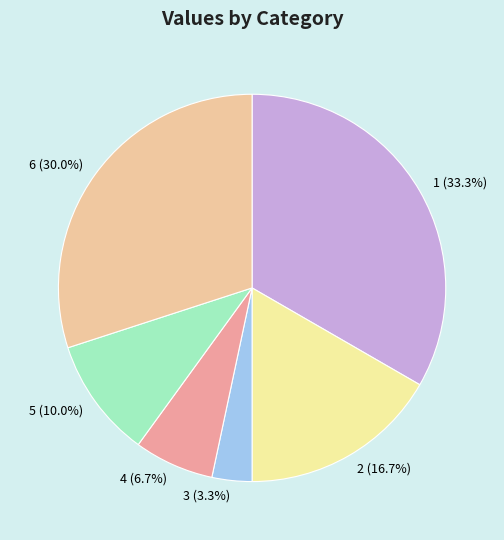

To the nearest percent, what is the difference between the 6 and 4 slice percentages?

23%